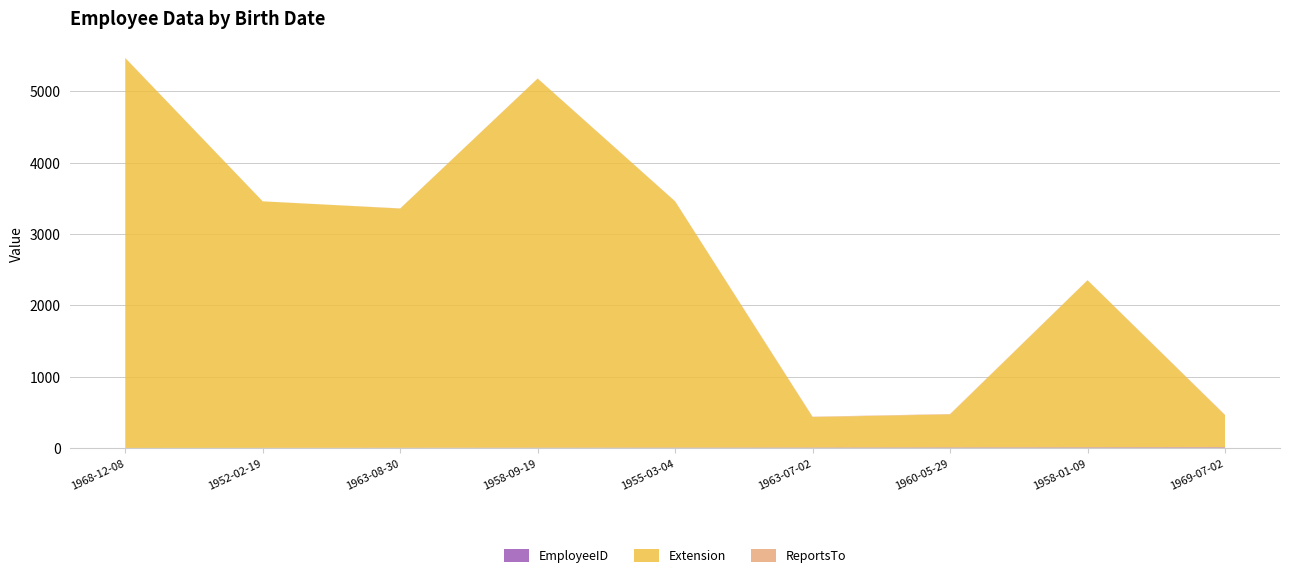

Reading right to left, list all the values displayed in this chart.

EmployeeID: 1969-07-02=9	1958-01-09=8	1960-05-29=7	1963-07-02=6	1955-03-04=5	1958-09-19=4	1963-08-30=3	1952-02-19=2	1968-12-08=1
Extension: 1969-07-02=452	1958-01-09=2344	1960-05-29=465	1963-07-02=428	1955-03-04=3453	1958-09-19=5176	1963-08-30=3355	1952-02-19=3457	1968-12-08=5467
ReportsTo: 1969-07-02=5	1958-01-09=2	1960-05-29=5	1963-07-02=5	1955-03-04=2	1958-09-19=2	1963-08-30=2	1952-02-19=0	1968-12-08=2